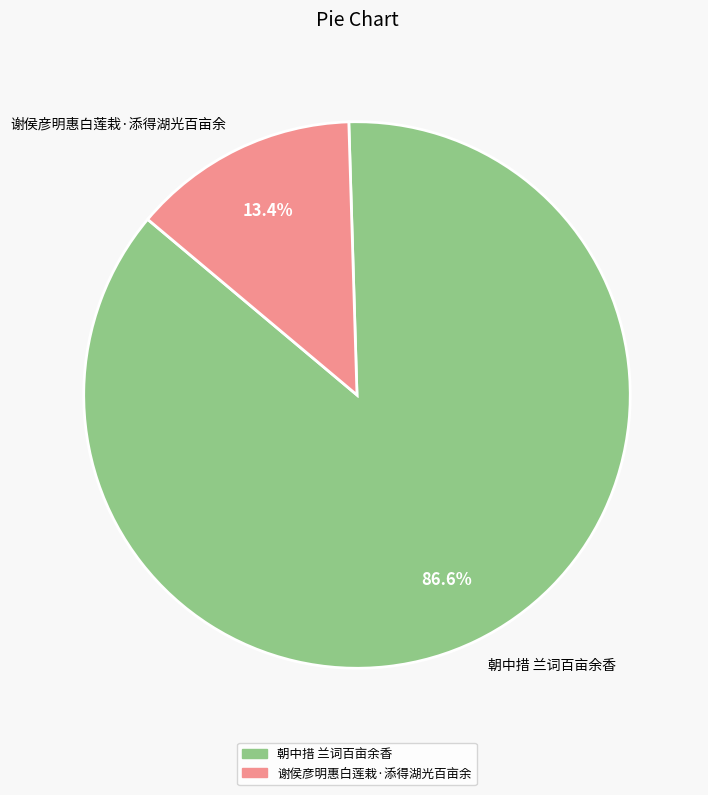

To the nearest percent, what is the combined percentage of 朝中措 兰词百亩余香 and 谢侯彦明惠白莲栽·添得湖光百亩余?

100%